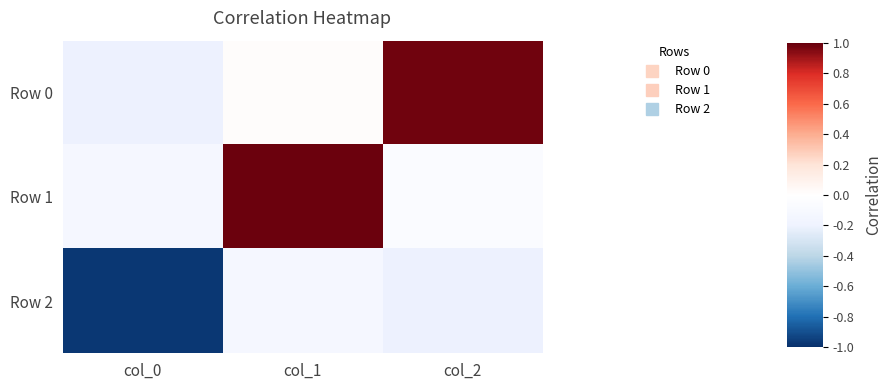

Between col_1 and col_2, which series saw the biggest shift?

Row 1